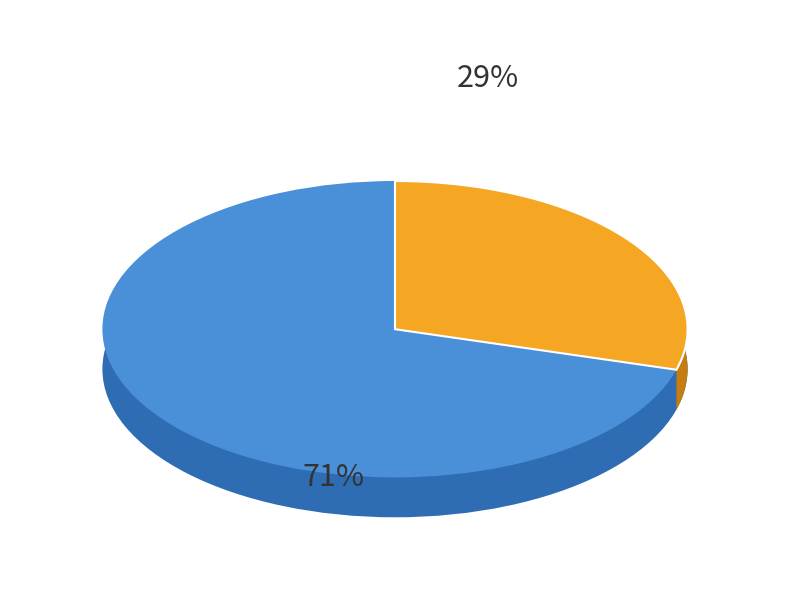

What is the ratio of the value at Truck 1 to the value at Truck 0?

0.4